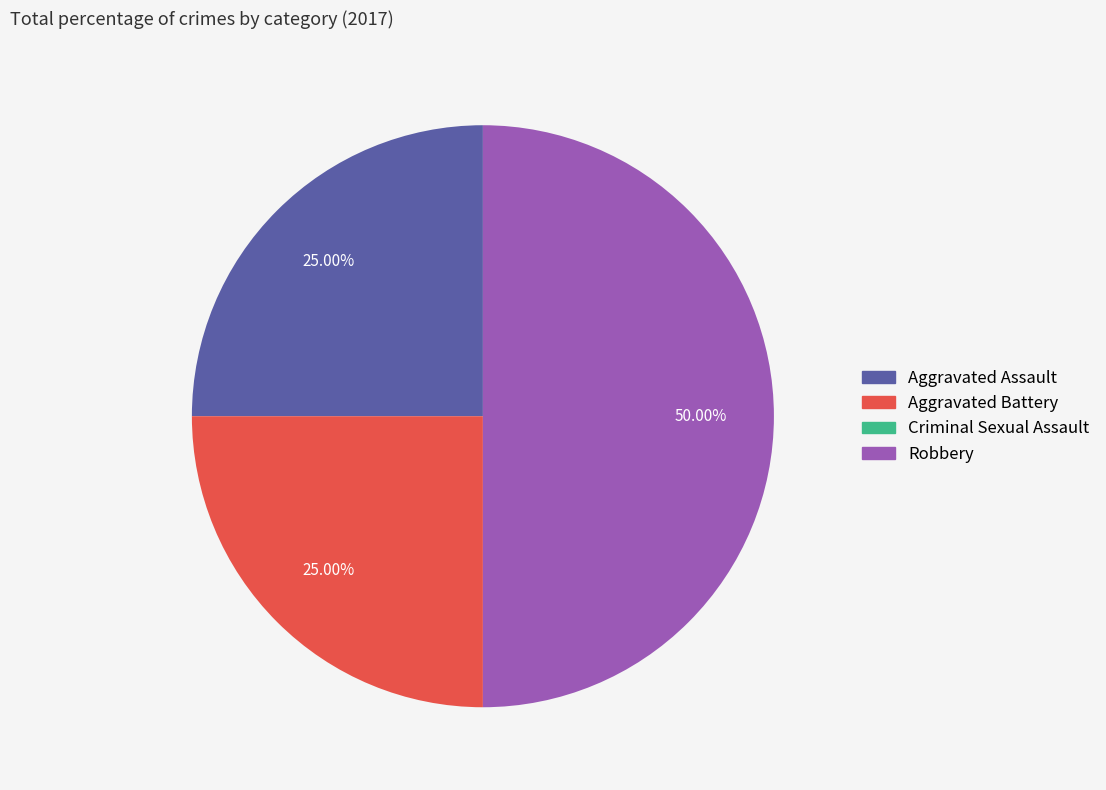

Combined, do Aggravated Battery and Robbery account for over 50%?

Yes